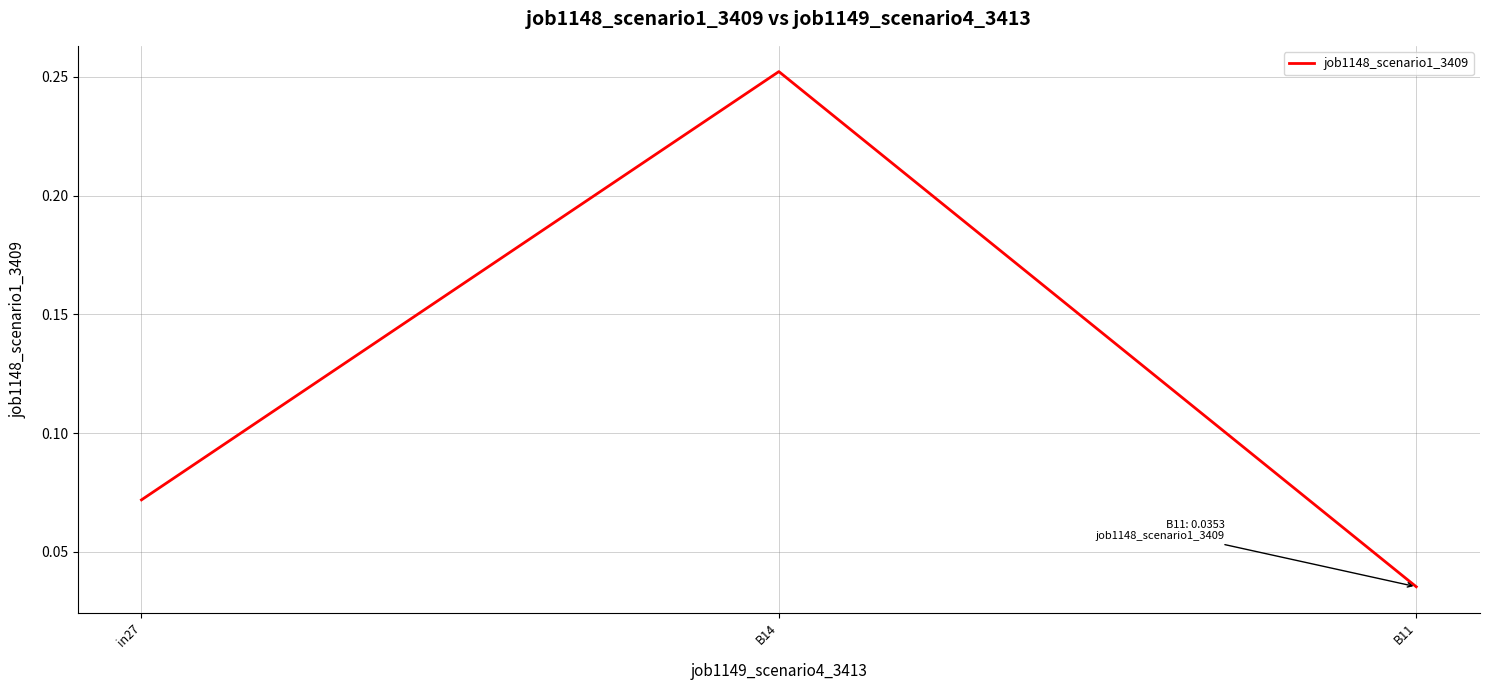

Is it true that the value at in27 is 0.0?

False